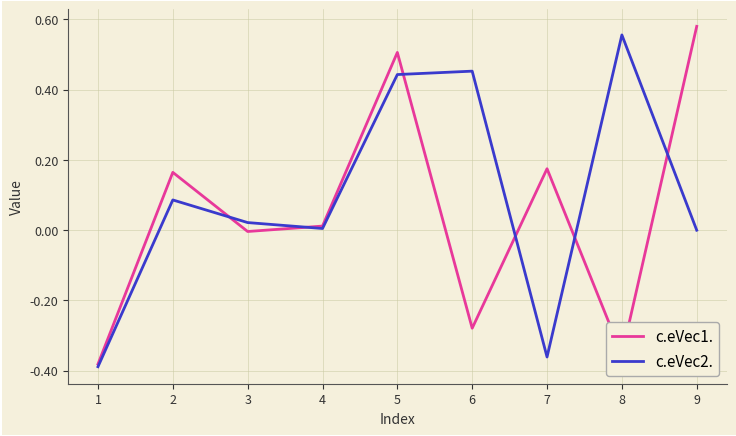

Which series has the largest total across all categories?

c.eVec2.